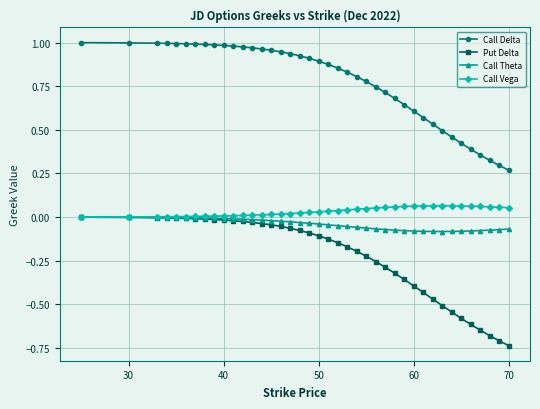

True or false: Call Delta and Put Delta intersect in this chart.

False